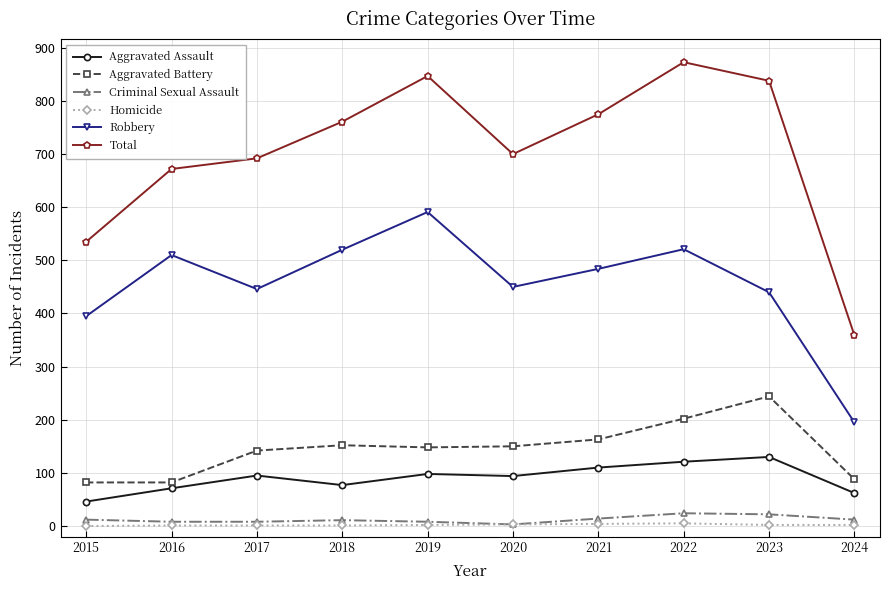

Which series has the largest range (max minus min)?

Total